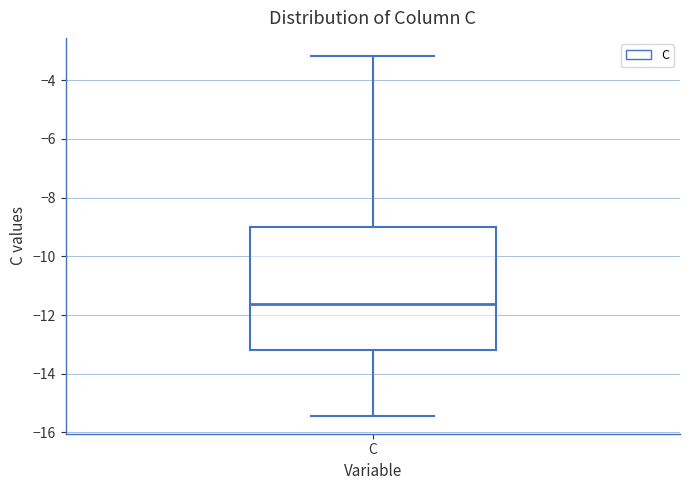

Read this box plot against the y-axis: the position of the median line, the range covered by the box, and the ends of both whiskers. The values are not printed on the chart, so give them approximately, as read against the axis.

median -11.6, box -13.2 to -9.0, whiskers -15.4 to -3.2